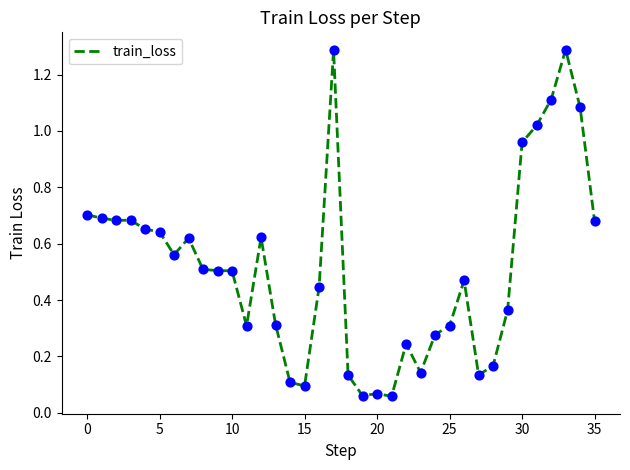

What is the greatest value displayed?

1.3